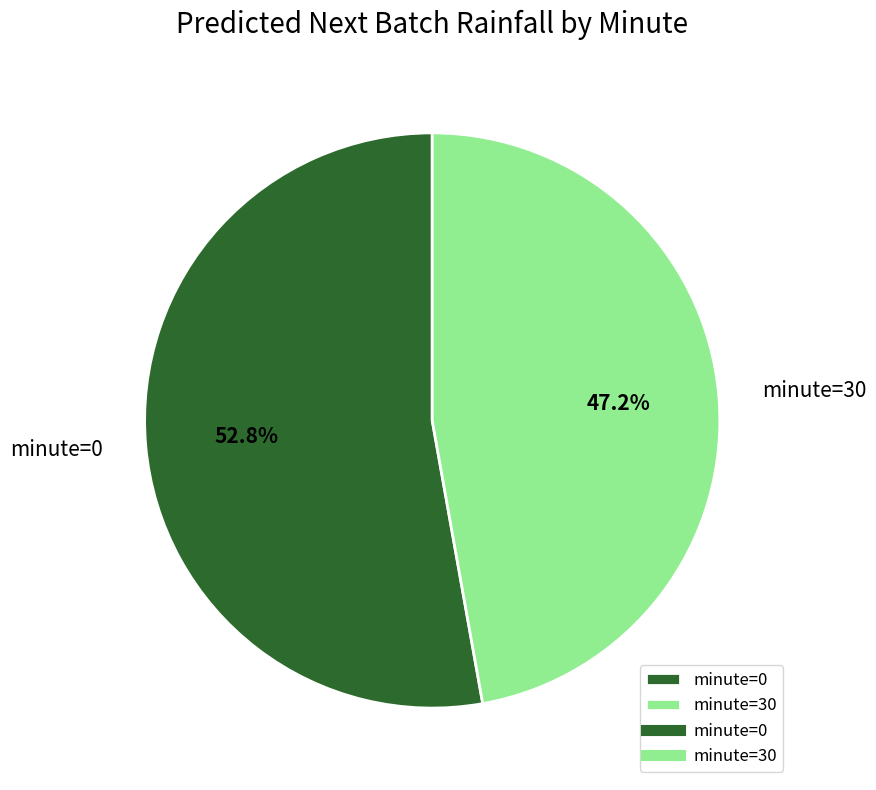

To the nearest percent, what portion does minute=30 represent?

47%